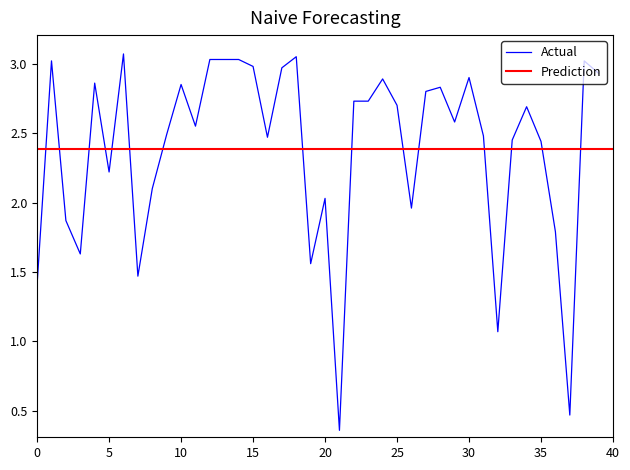

How many points are higher than both their immediate neighbors (excluding endpoints)?

11